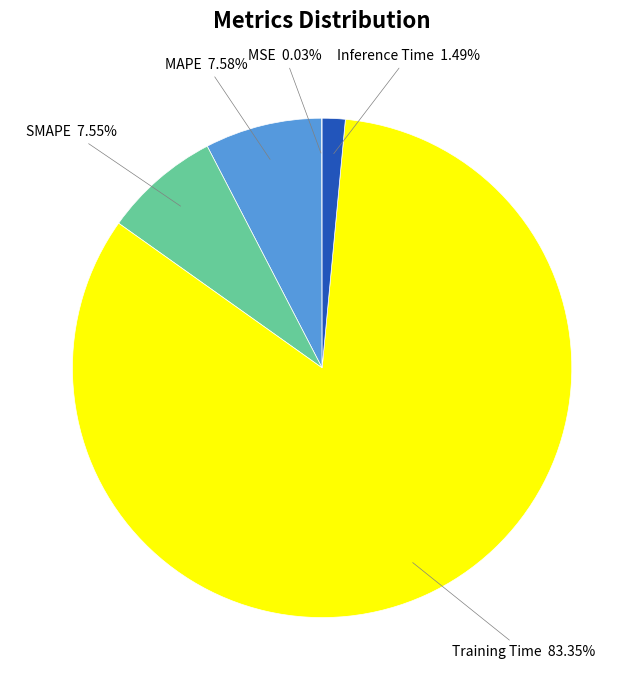

Which category accounts for the majority?

Training Time